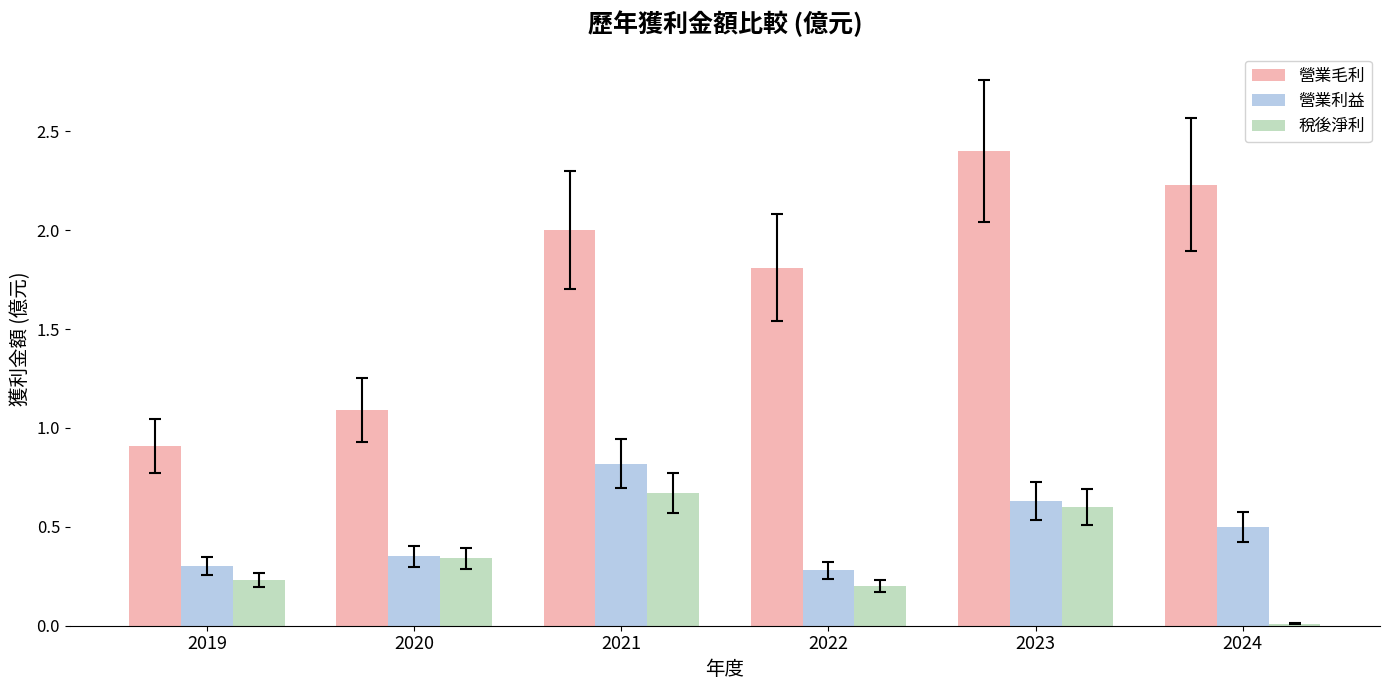

True or false: 稅後淨利 has a value of 0.1 at 2022.

False